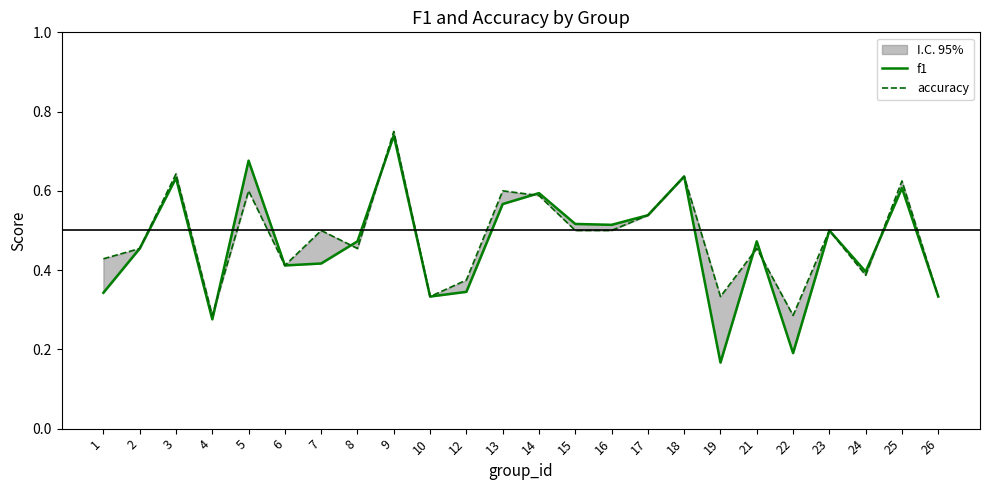

What is the minimum value for f1?

0.2